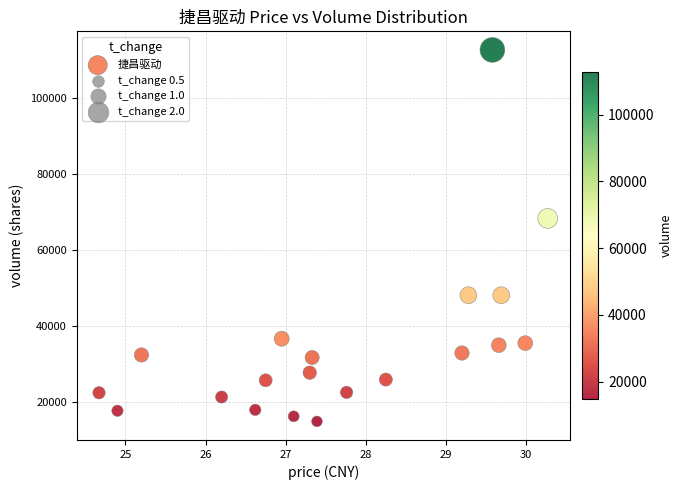

What is the range of Y values (max minus min)?

97895